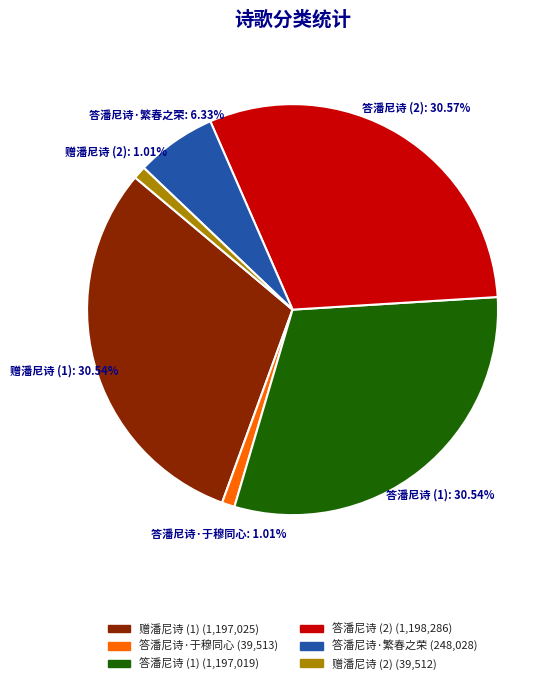

Is there a majority slice in this chart?

No